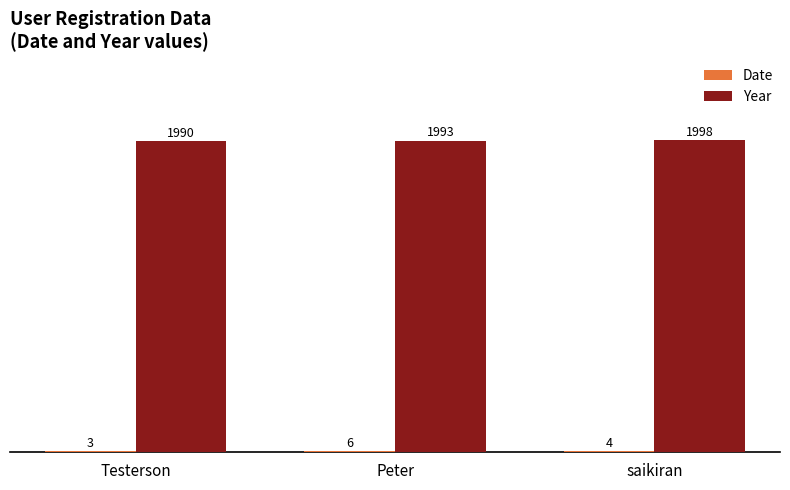

What is the maximum value shown in the chart?

1998